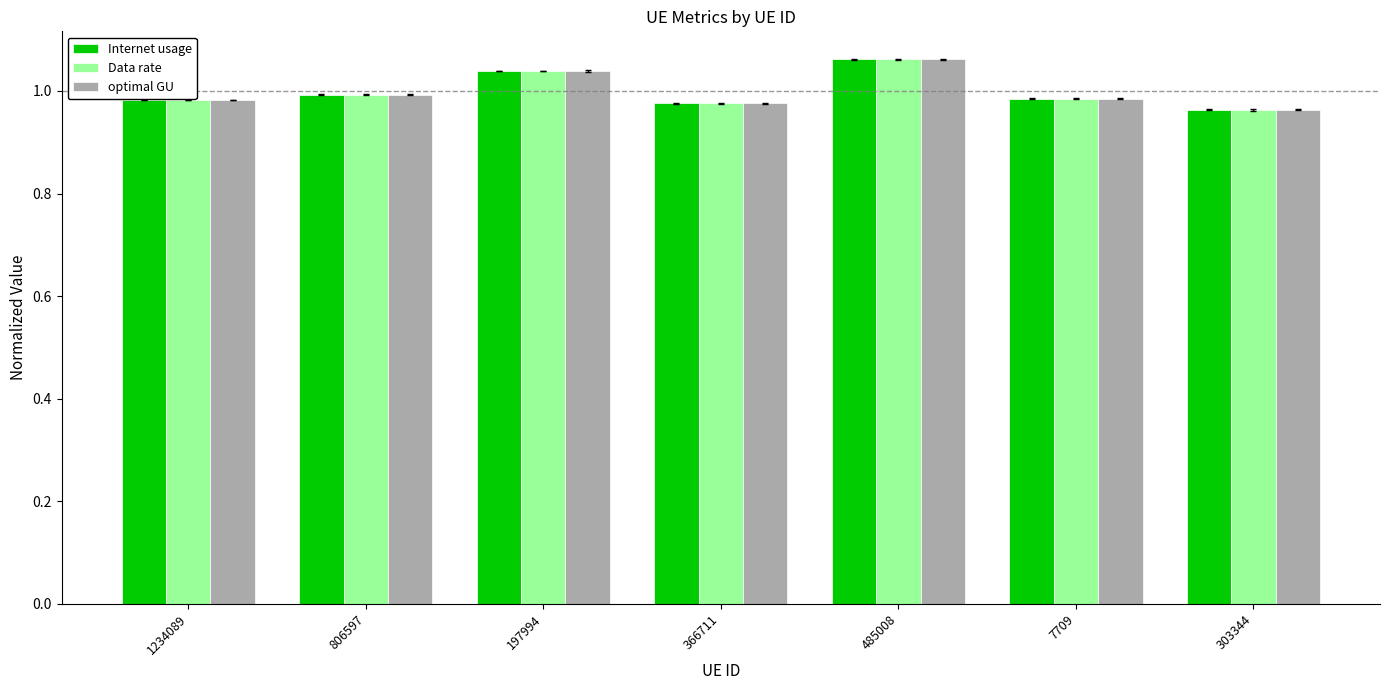

Which has a higher value, 485008 or 806597?

485008